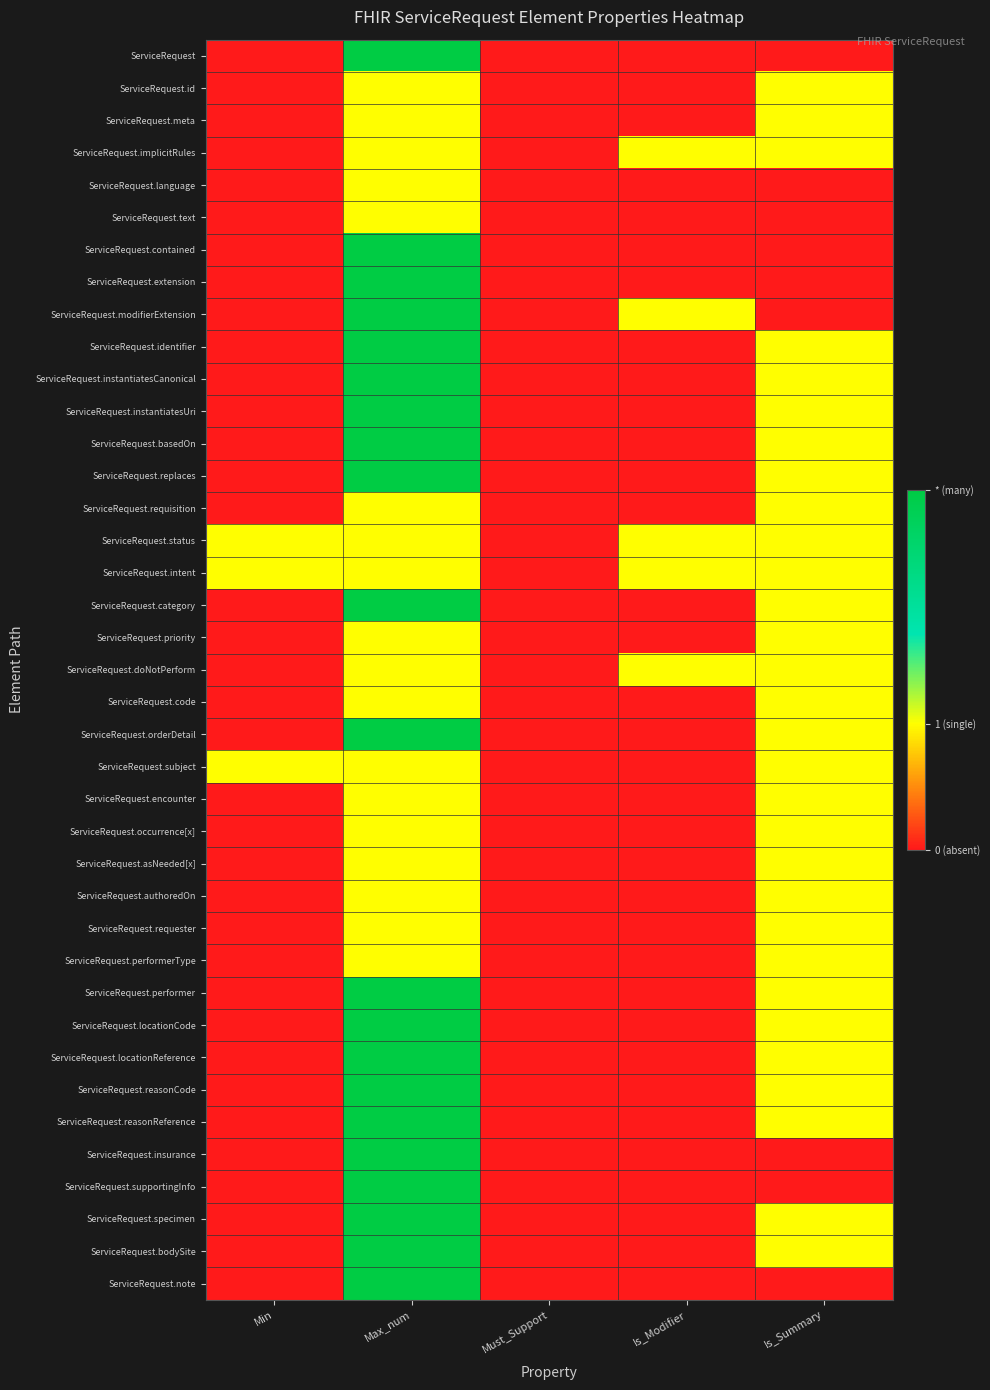

Rank the series at Max_num from lowest to highest value.

ServiceRequest.id, ServiceRequest.meta, ServiceRequest.implicitRules, ServiceRequest.language, ServiceRequest.text, ServiceRequest.requisition, ServiceRequest.status, ServiceRequest.intent, ServiceRequest.priority, ServiceRequest.doNotPerform, ServiceRequest.code, ServiceRequest.subject, ServiceRequest.encounter, ServiceRequest.occurrence[x], ServiceRequest.asNeeded[x], ServiceRequest.authoredOn, ServiceRequest.requester, ServiceRequest.performerType, ServiceRequest, ServiceRequest.contained, ServiceRequest.extension, ServiceRequest.modifierExtension, ServiceRequest.identifier, ServiceRequest.instantiatesCanonical, ServiceRequest.instantiatesUri, ServiceRequest.basedOn, ServiceRequest.replaces, ServiceRequest.category, ServiceRequest.orderDetail, ServiceRequest.performer, ServiceRequest.locationCode, ServiceRequest.locationReference, ServiceRequest.reasonCode, ServiceRequest.reasonReference, ServiceRequest.insurance, ServiceRequest.supportingInfo, ServiceRequest.specimen, ServiceRequest.bodySite, ServiceRequest.note